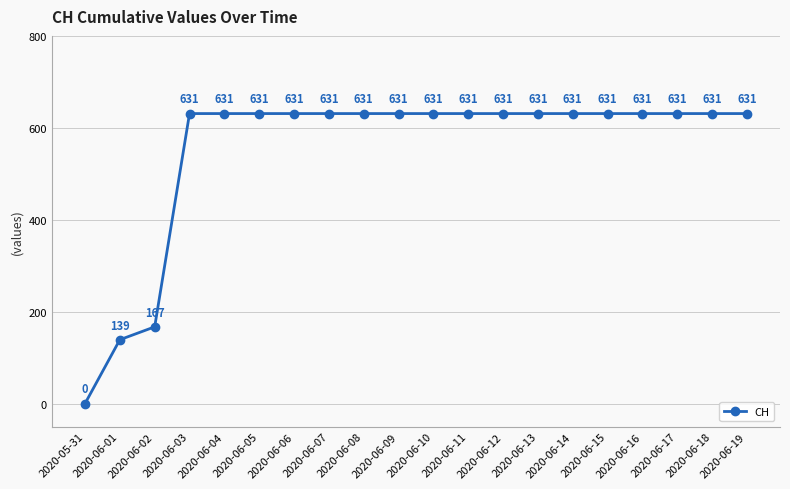

What is the greatest value displayed?

631